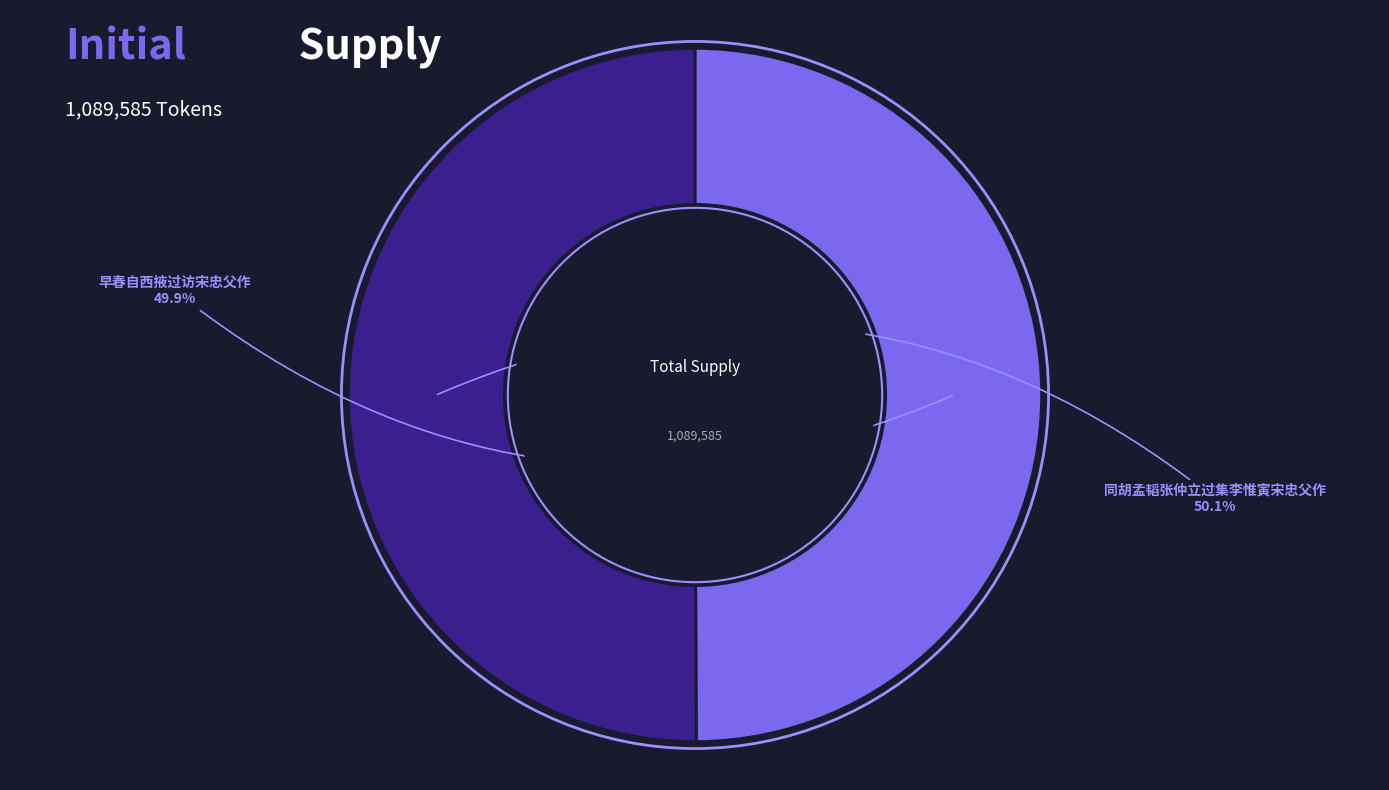

Is there a majority slice in this chart?

Yes